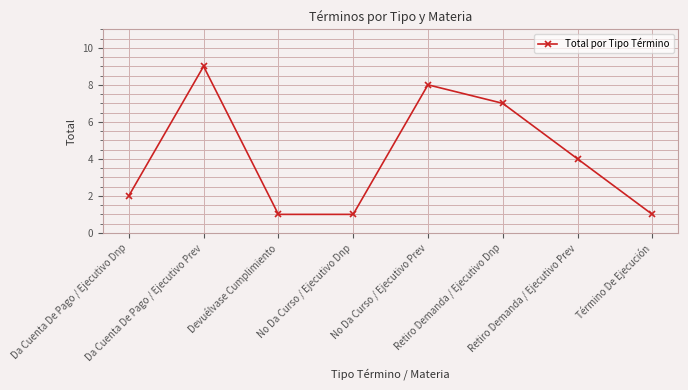

What value does the data have at Devuélvase Cumplimiento?

1